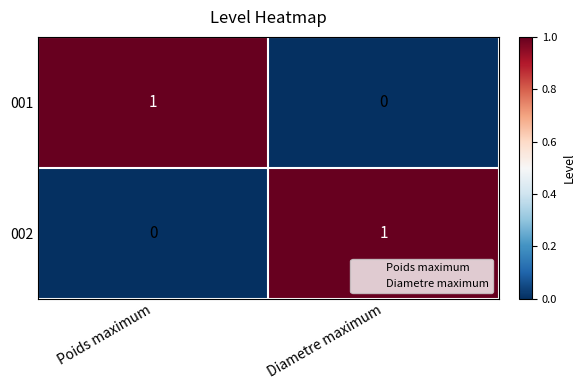

At which label is 001 closest to 0?

Diametre maximum